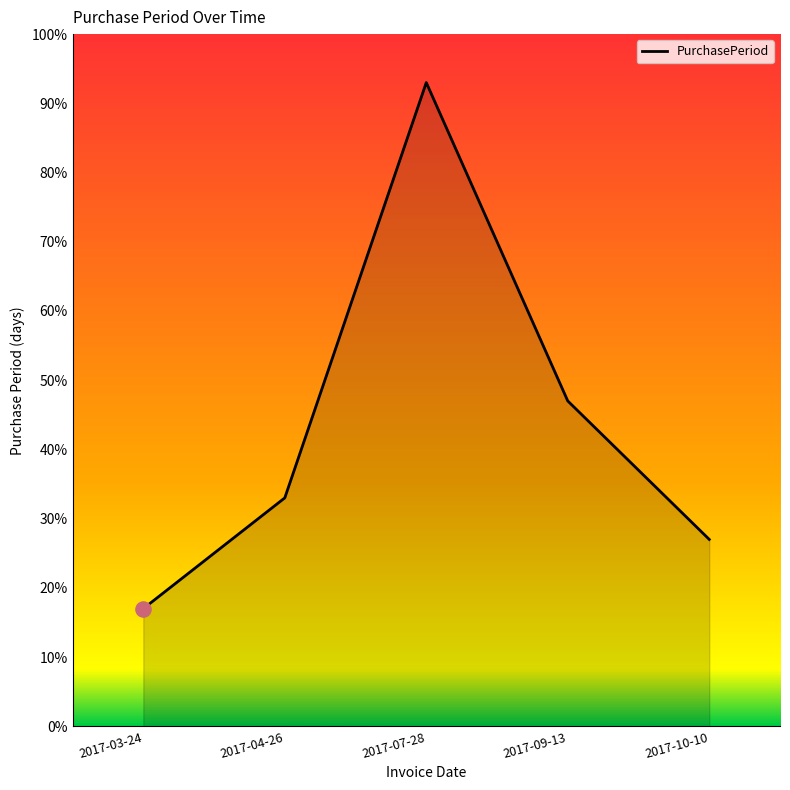

What is the change in value from 2017-07-28 to 2017-10-10?

-66